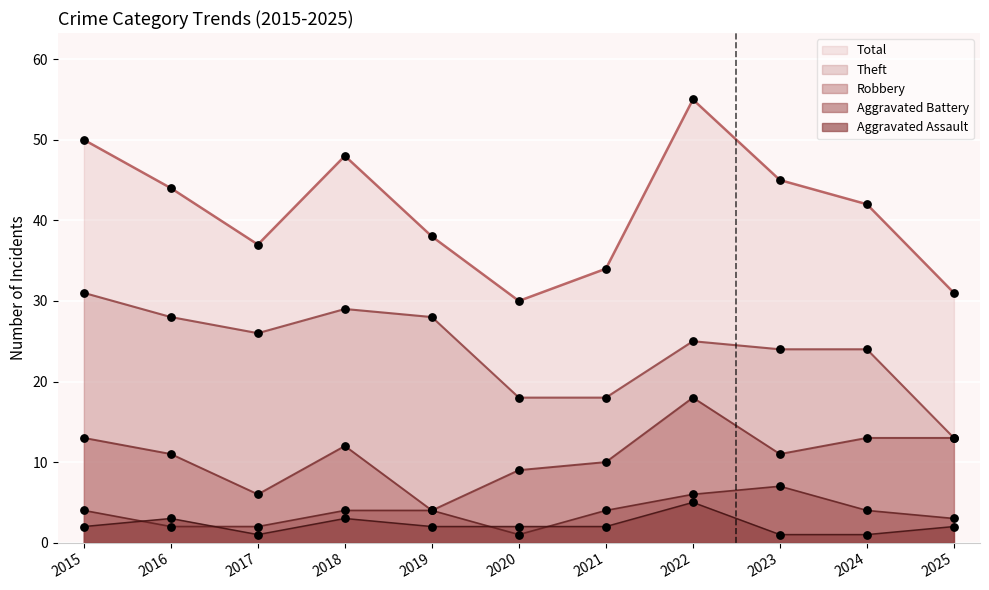

Which series contains the highest Y value?

Total